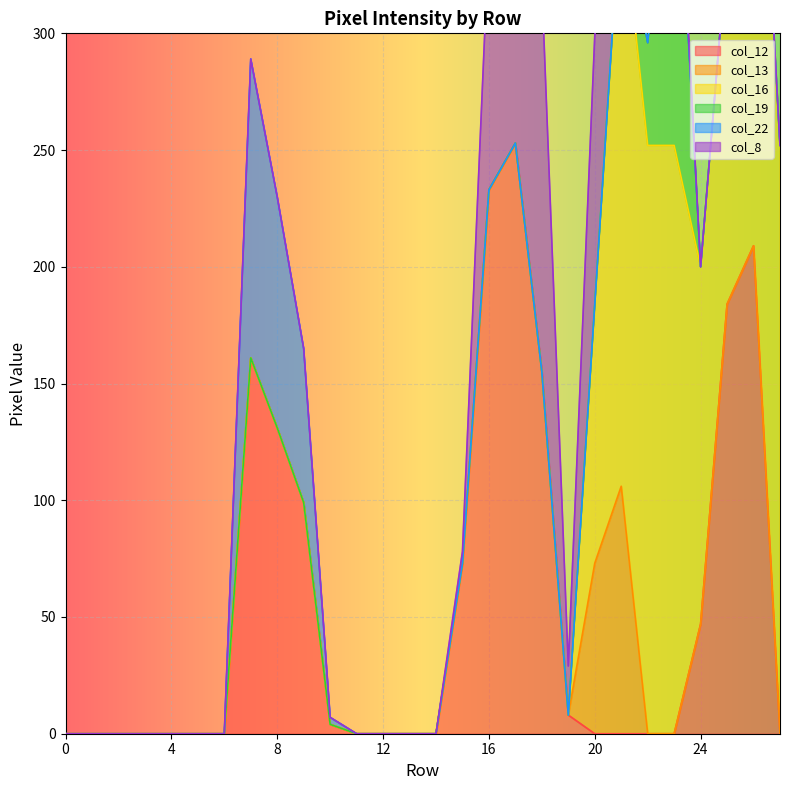

Does the chart display data point markers on the line(s)?

No